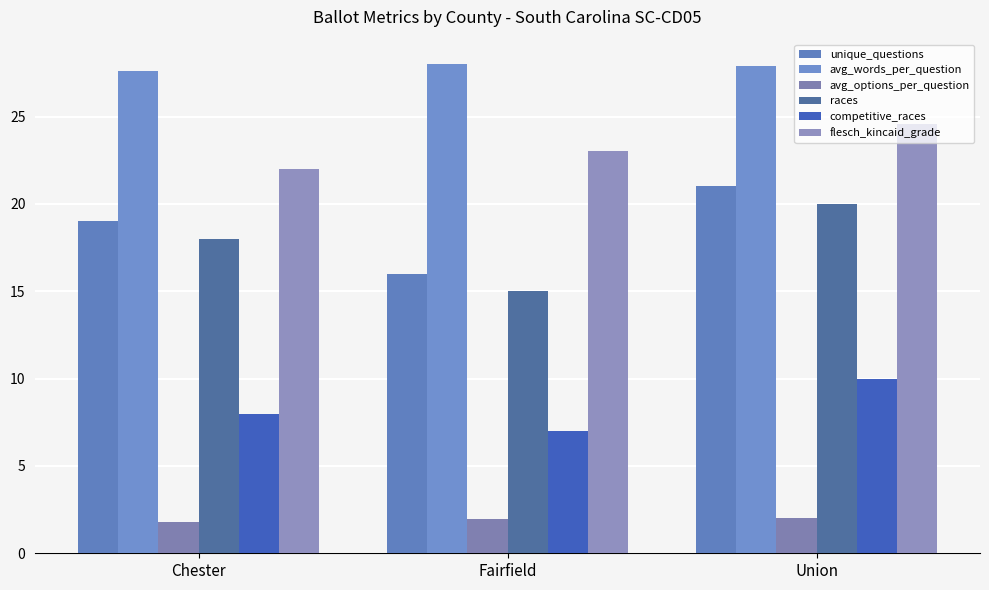

Reading left to right, transcribe all the data shown in this chart.

unique_questions: 19.0	16.0	21.0
avg_words_per_question: 27.6	28.0	27.9
avg_options_per_question: 1.8	1.9	2.0
races: 18.0	15.0	20.0
competitive_races: 8.0	7.0	10.0
flesch_kincaid_grade: 22.0	23.0	24.6